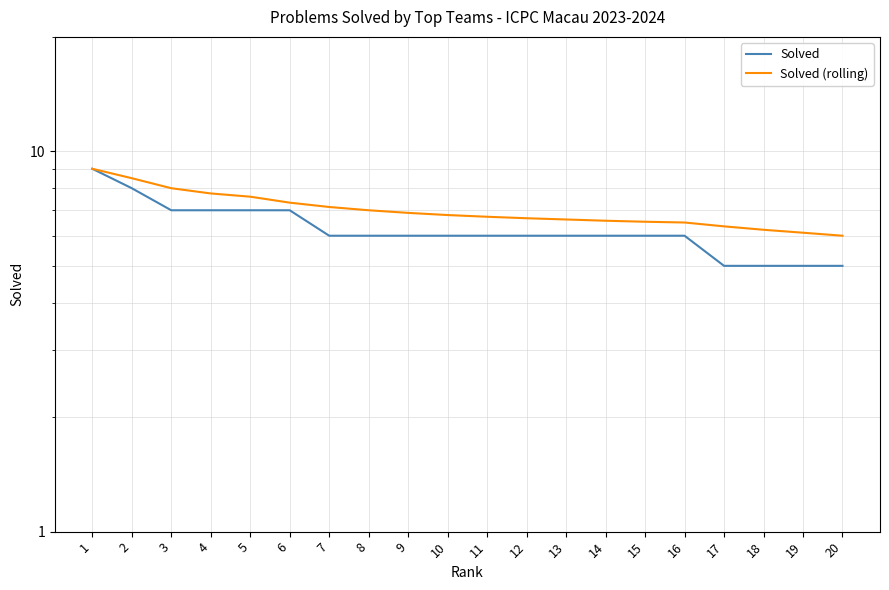

Is the value of Solved at 19 greater than the value of Solved (rolling) at 13?

No